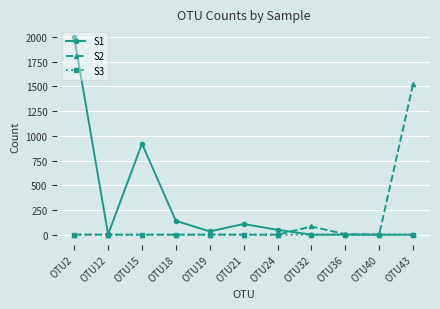

True or false: S2 has a value of 0 at OTU2.

True